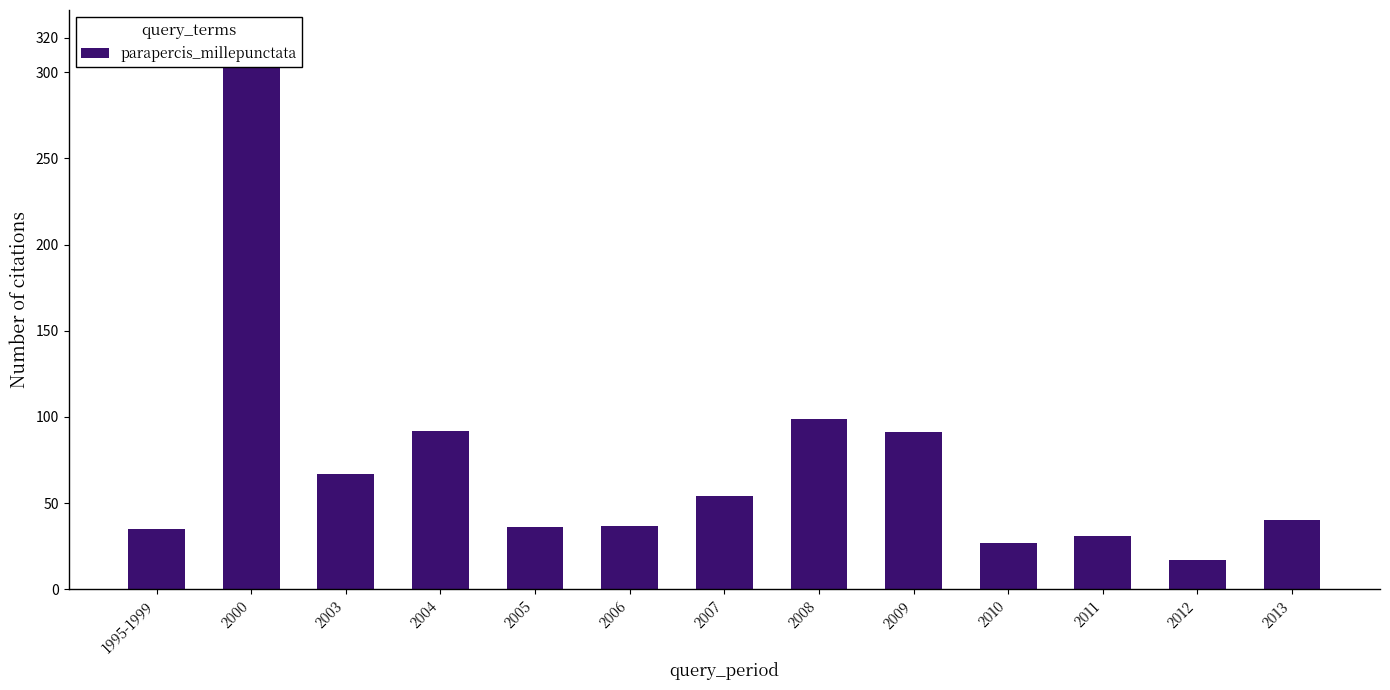

Which category has the highest value across all series?

2000